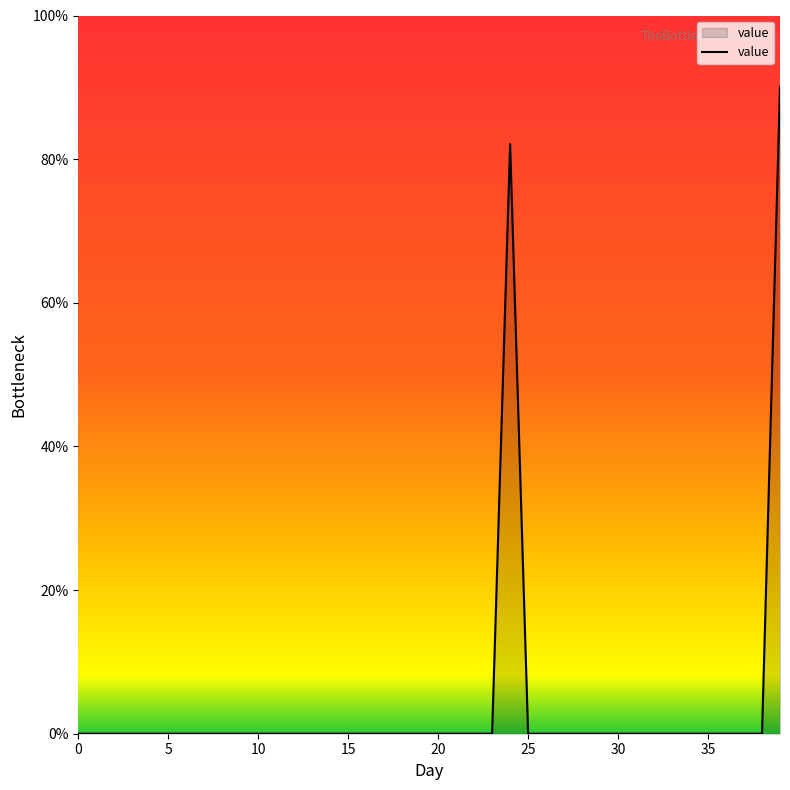

How many lines are shown in the chart?

1